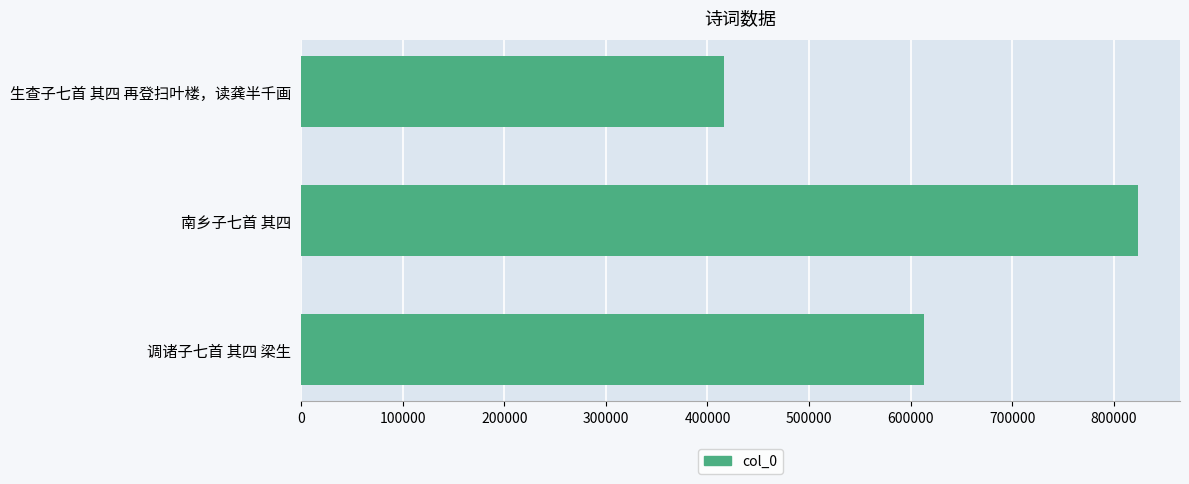

Reading bottom to top, transcribe all the data shown in this chart.

613364	823820	416343